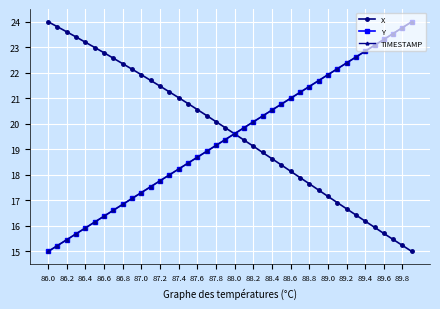

Reading left to right, transcribe all the data shown in this chart.

X: 24.0	23.8	23.6	23.4	23.2	23.0	22.8	22.6	22.4	22.1	21.9	21.7	21.5	21.3	21.0	20.8	20.6	20.3	20.1	19.8	19.6	19.4	19.1	18.9	18.6	18.4	18.1	17.9	17.7	17.4	17.2	16.9	16.7	16.4	16.2	15.9	15.7	15.5	15.2	15.0
Y: 15.0	15.2	15.5	15.7	15.9	16.2	16.4	16.6	16.8	17.1	17.3	17.5	17.8	18.0	18.2	18.5	18.7	18.9	19.2	19.4	19.6	19.8	20.1	20.3	20.5	20.8	21.0	21.2	21.5	21.7	21.9	22.2	22.4	22.6	22.8	23.1	23.3	23.5	23.8	24.0
TIMESTAMP: 15.0	15.2	15.5	15.7	15.9	16.2	16.4	16.6	16.8	17.1	17.3	17.5	17.8	18.0	18.2	18.5	18.7	18.9	19.2	19.4	19.6	19.8	20.1	20.3	20.5	20.8	21.0	21.2	21.5	21.7	21.9	22.2	22.4	22.6	22.8	23.1	23.3	23.5	23.8	24.0